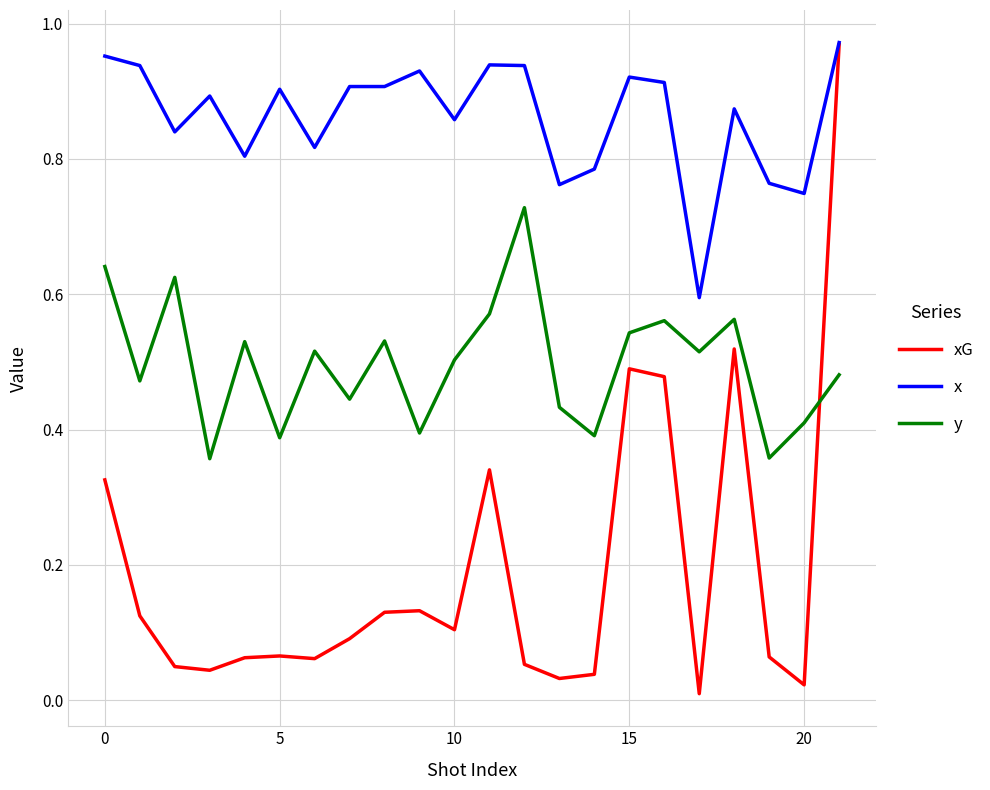

Which series has the largest range (max minus min)?

xG